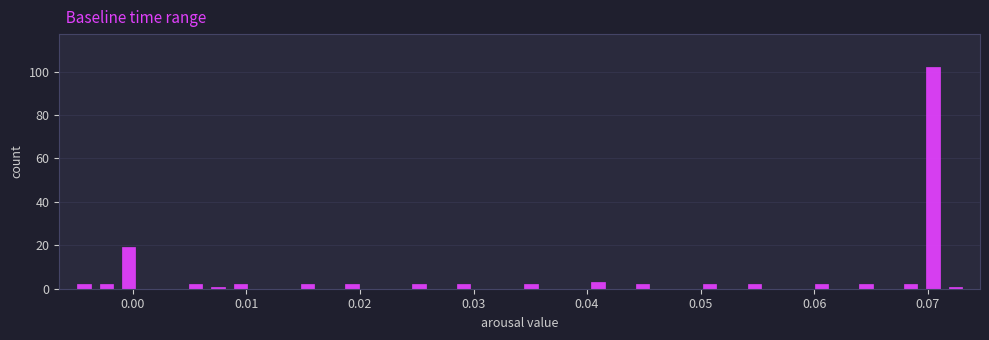

Read against the x-axis, roughly where is the centre of the tallest bar?

0.070